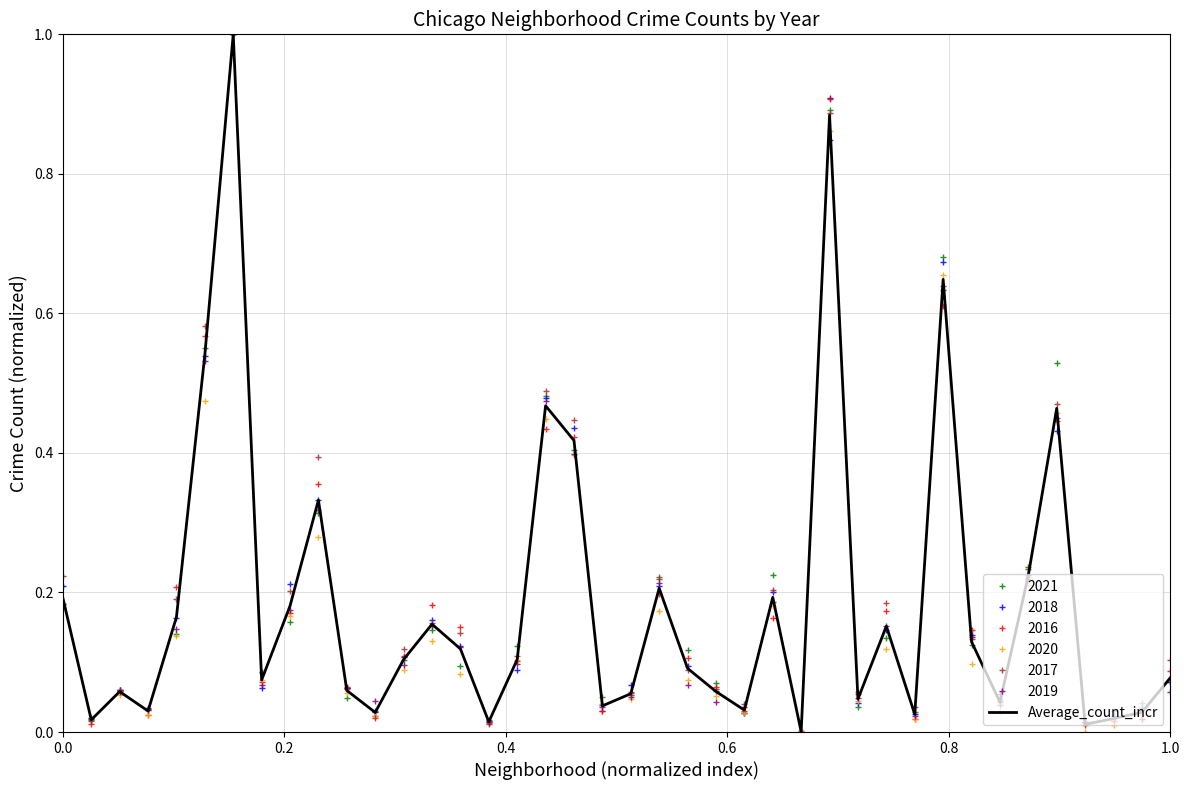

What is the maximum value shown in the chart?

1.0